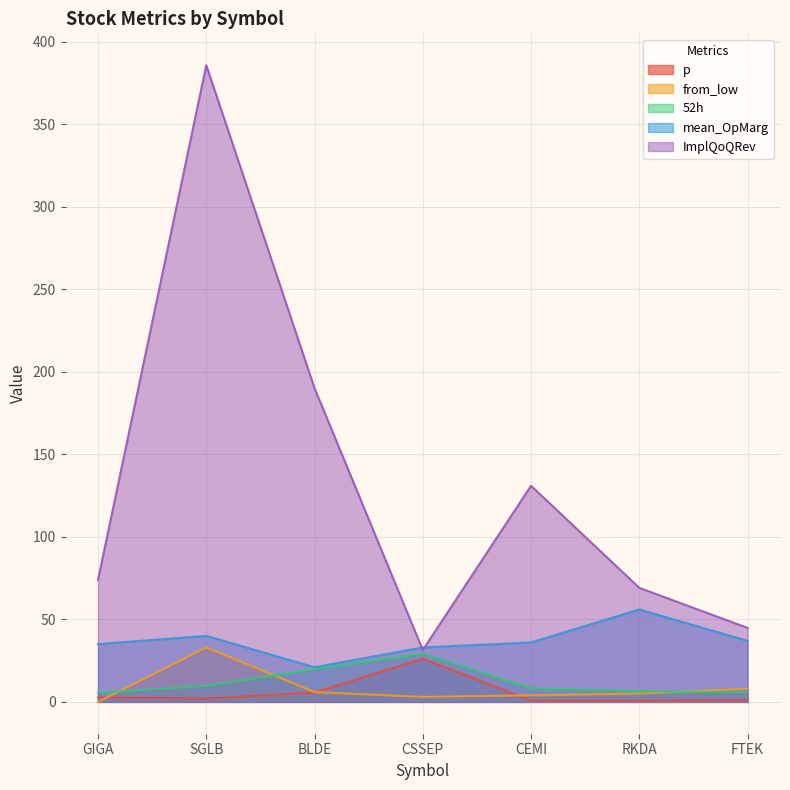

At which category does ImplQoQRev reach its first local peak?

SGLB